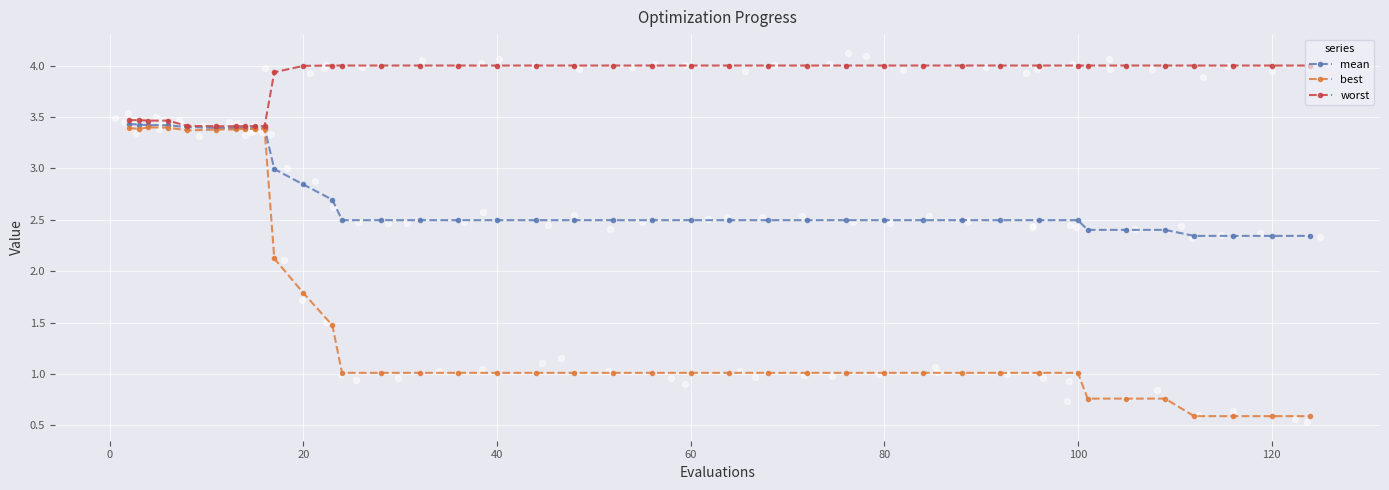

What is the highest value of the mean series?

3.4